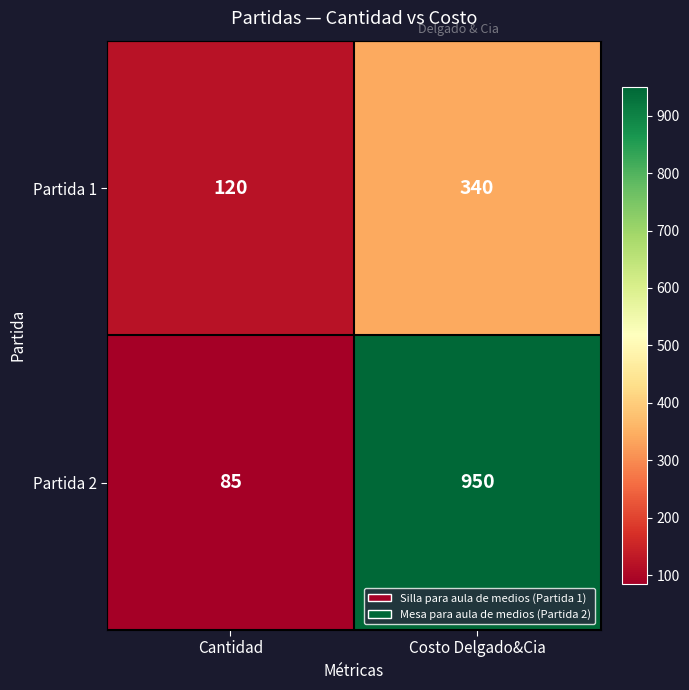

Between Cantidad and Costo Delgado&Cia, which series saw the biggest shift?

Partida 2